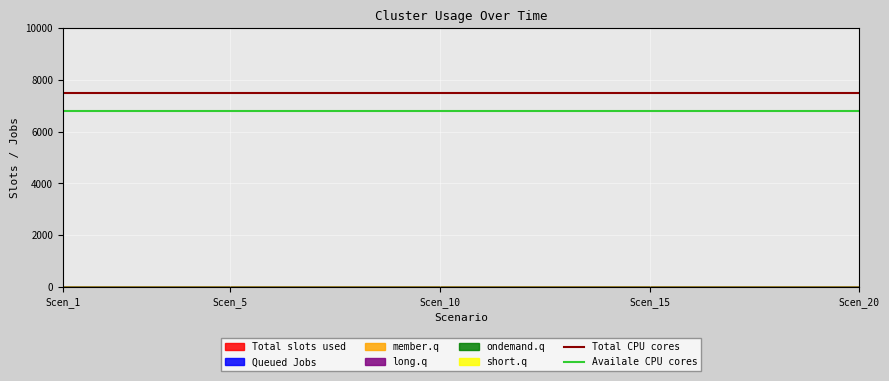

Rank the series by their average value, from highest to lowest.

Total CPU cores, Availale CPU cores